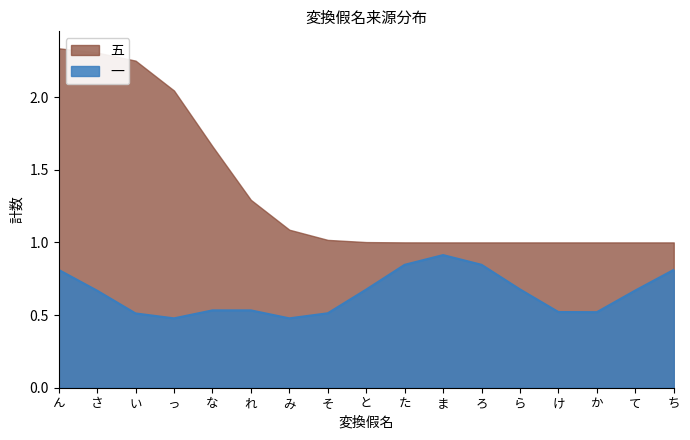

True or false: 一 and 五 cross at least once.

False